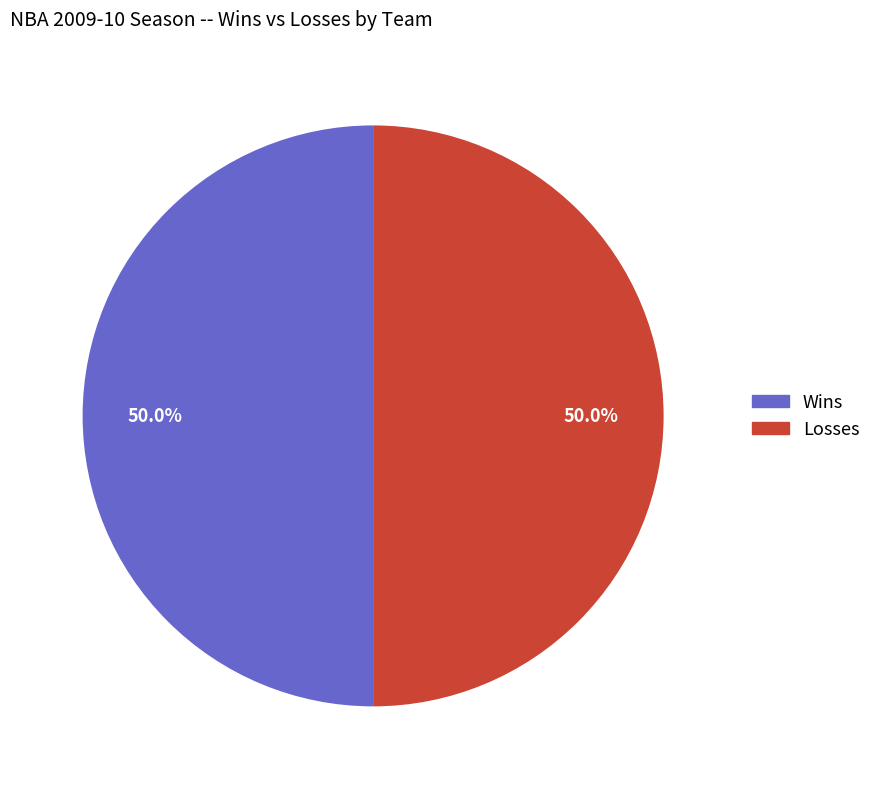

What is the total percentage of Losses and Wins?

100.0%